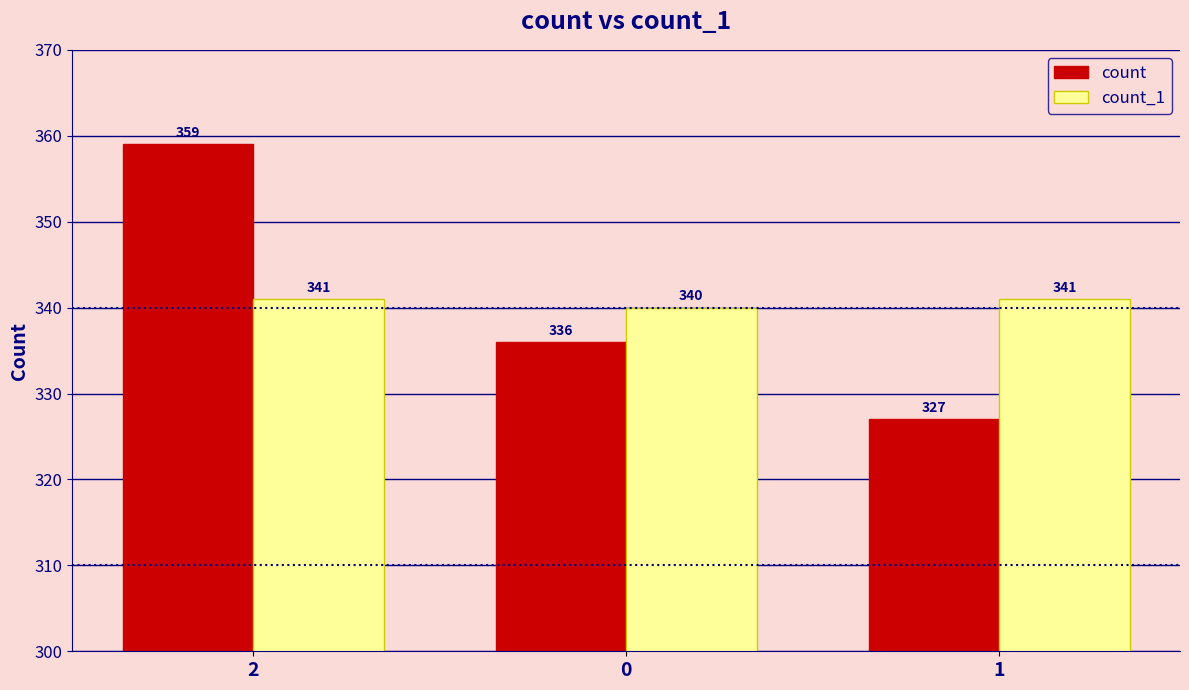

At how many categories does at least one series exceed 353?

1